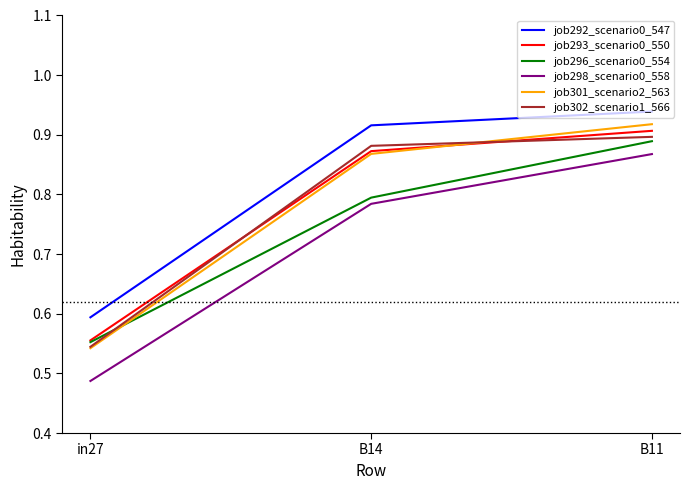

The job302_scenario1_566 series shows 0.4 at B11. True or false?

False